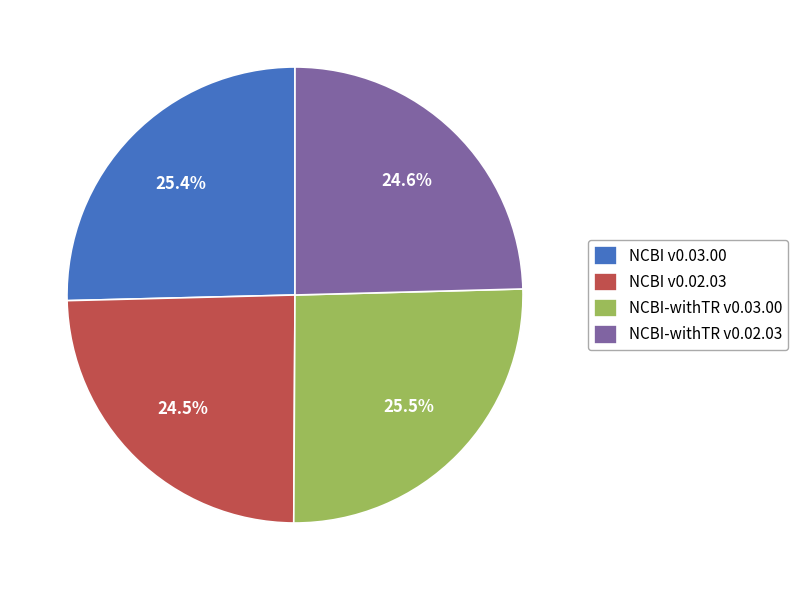

Does NCBI v0.02.03 represent more than half of the total?

No